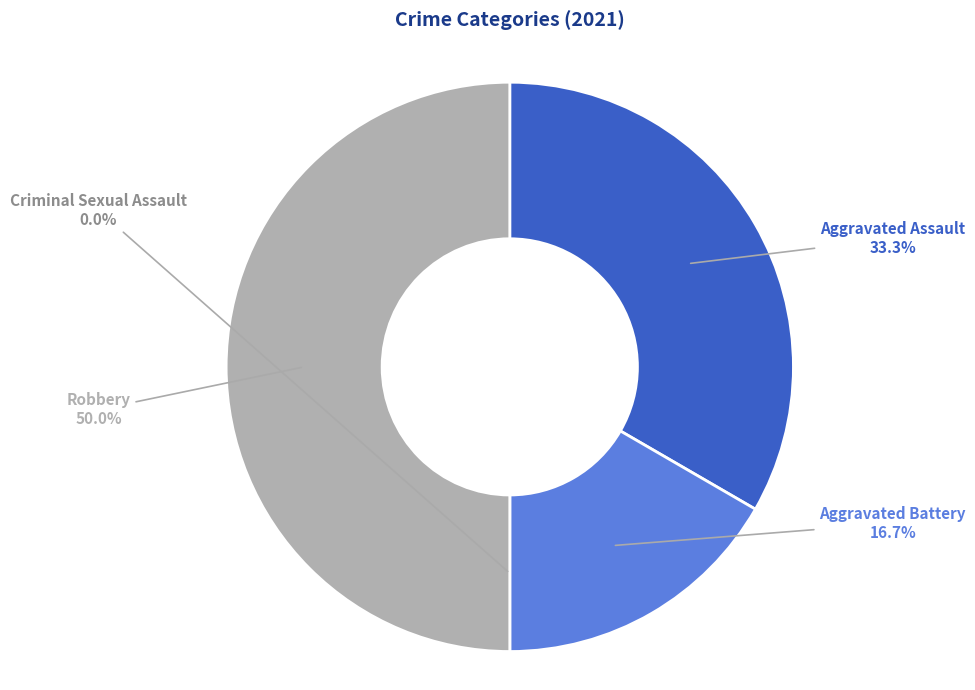

Between Aggravated Assault and Robbery, which is larger?

Robbery